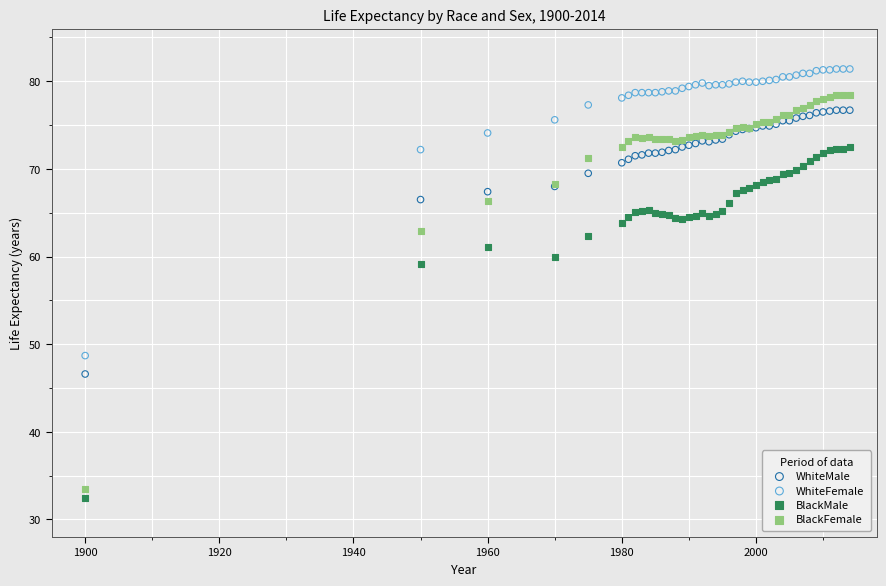

Which series reaches the minimum Y coordinate?

BlackMale